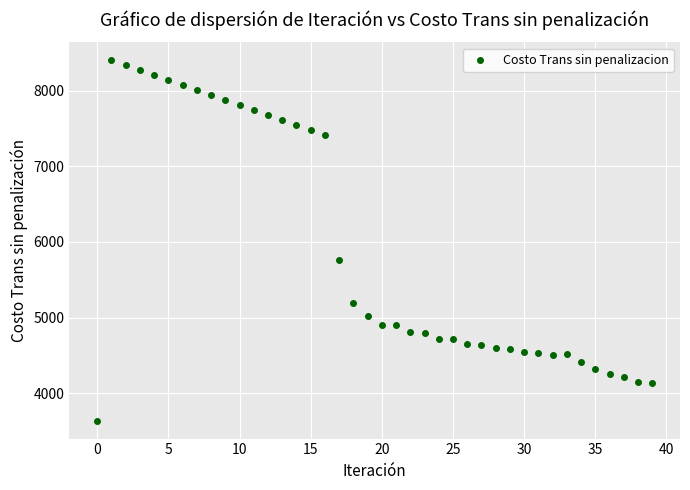

What is the range of Y values (max minus min)?

4769.8